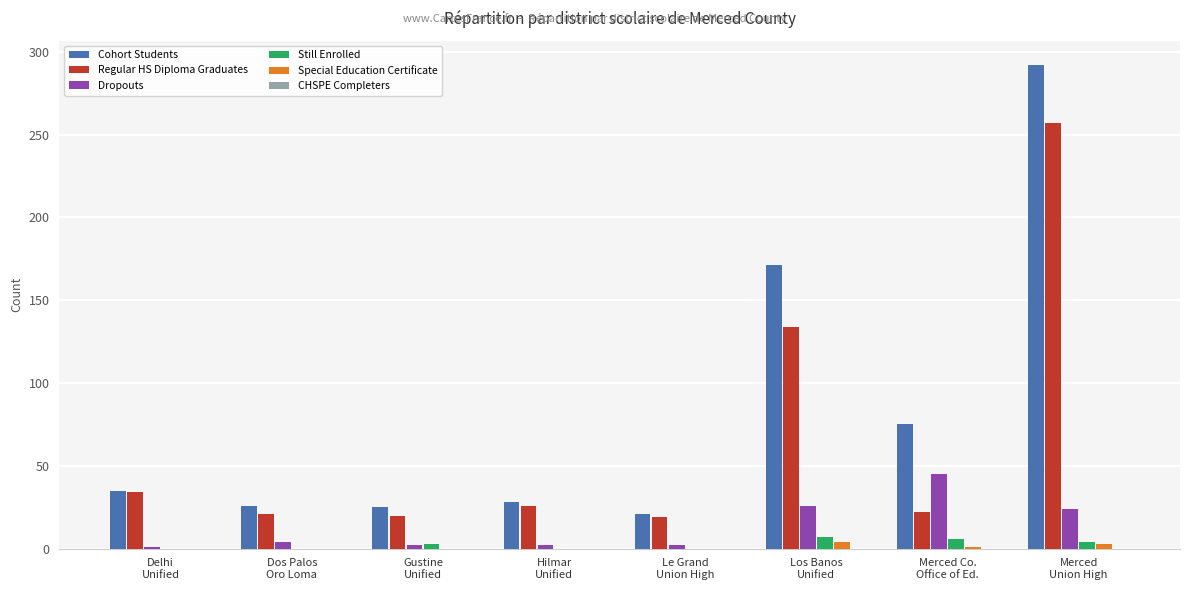

What is the greatest value displayed?

292